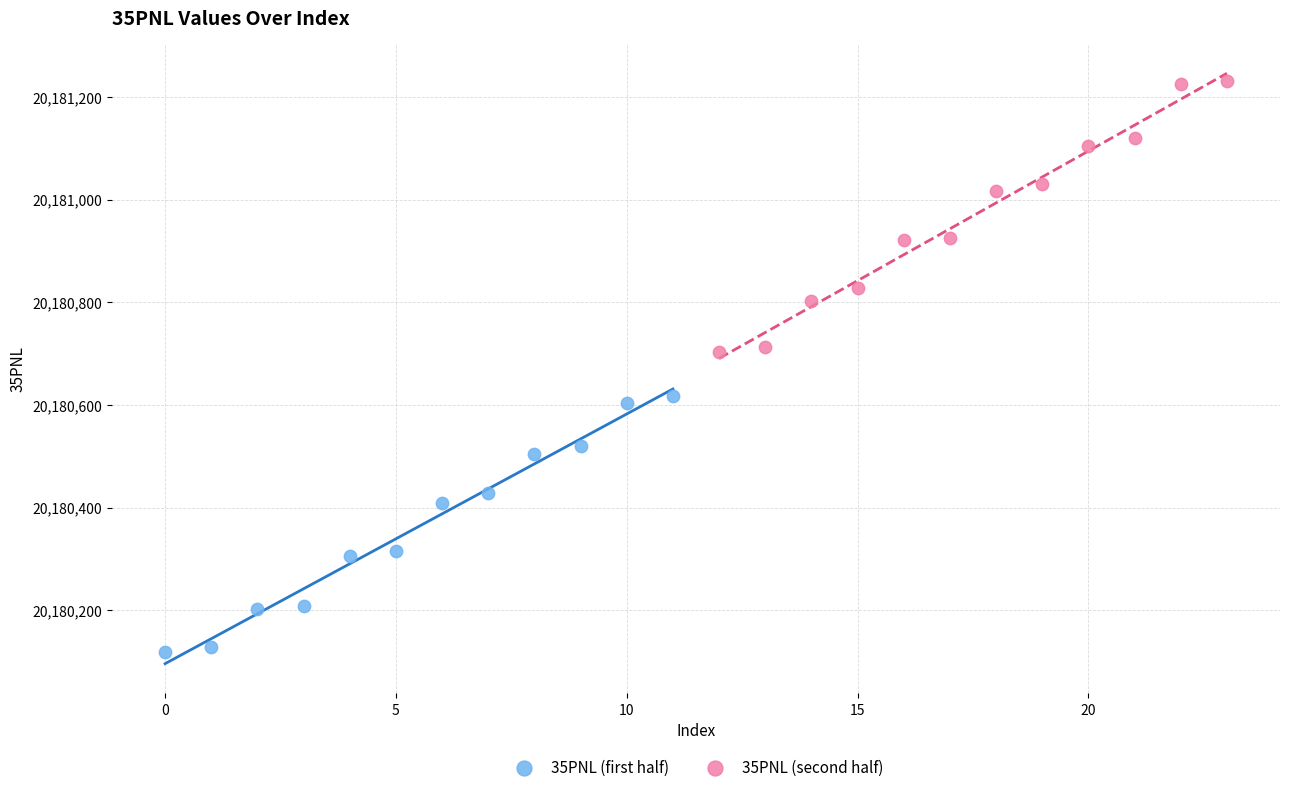

Which series reaches the minimum Y coordinate?

35PNL (first half)